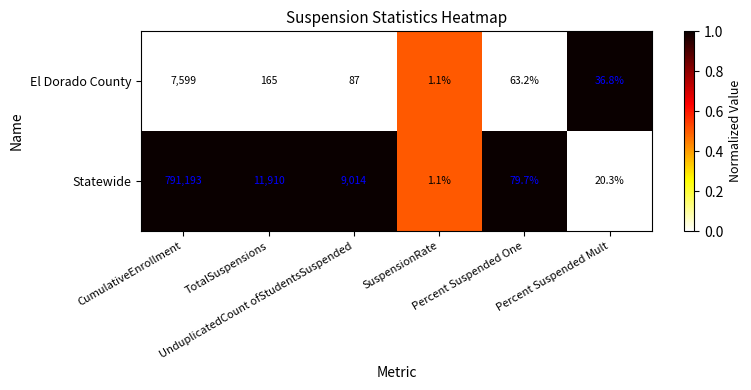

Which series has the largest total across all categories?

Statewide